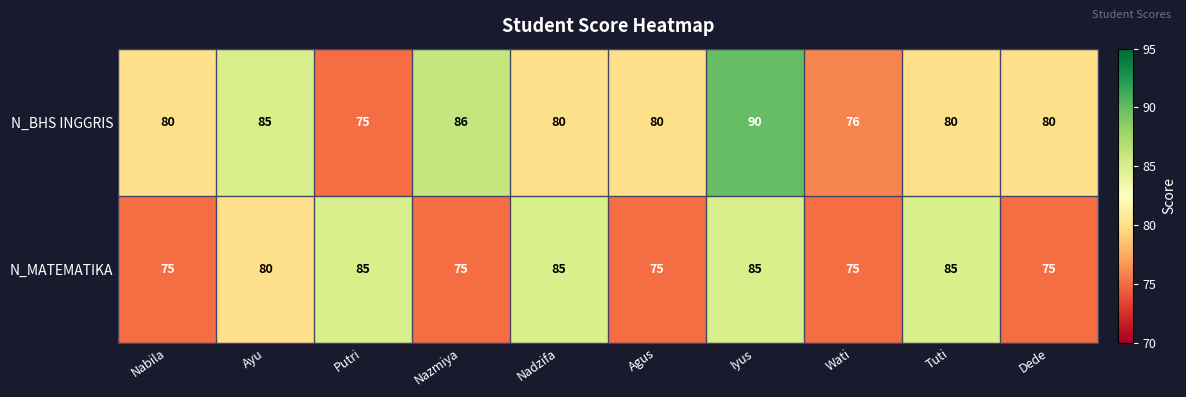

How many data points does each series have?

10